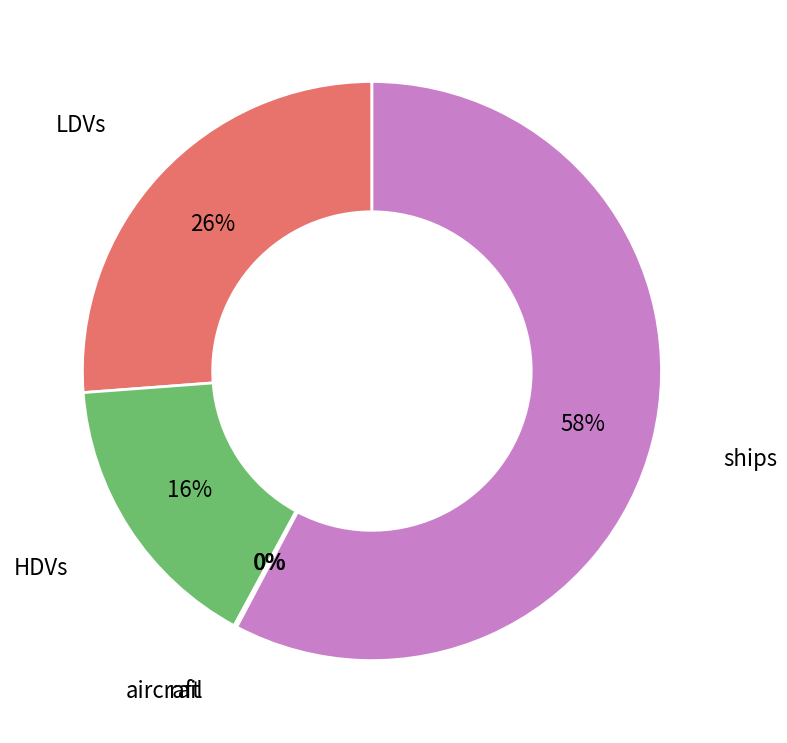

Does ships account for over 50% of the chart?

Yes